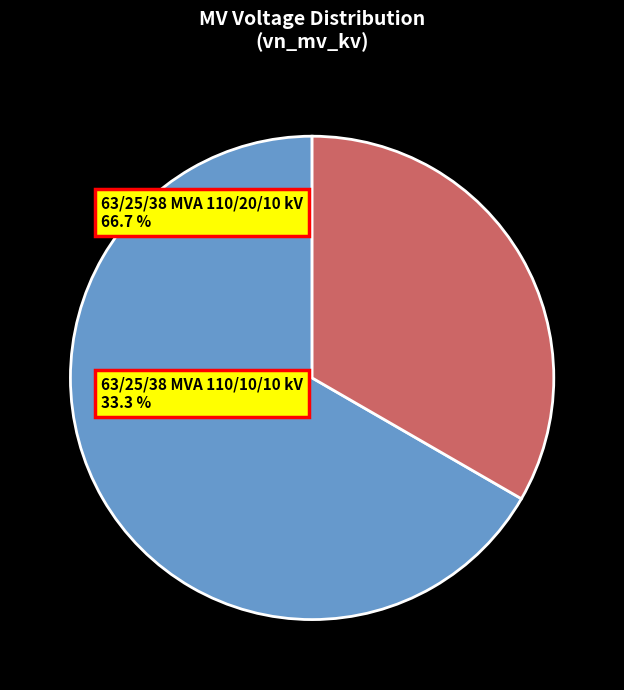

Is the sum of 63/25/38 MVA 110/10/10 kV and 63/25/38 MVA 110/20/10 kV greater than half?

Yes